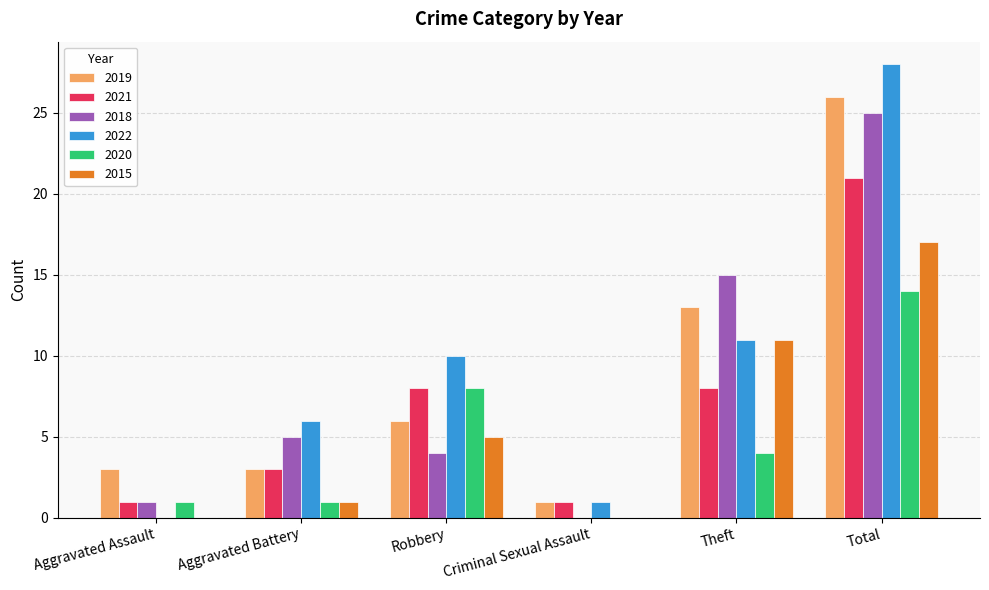

Are the bars grouped side by side (vs. stacked)?

Yes